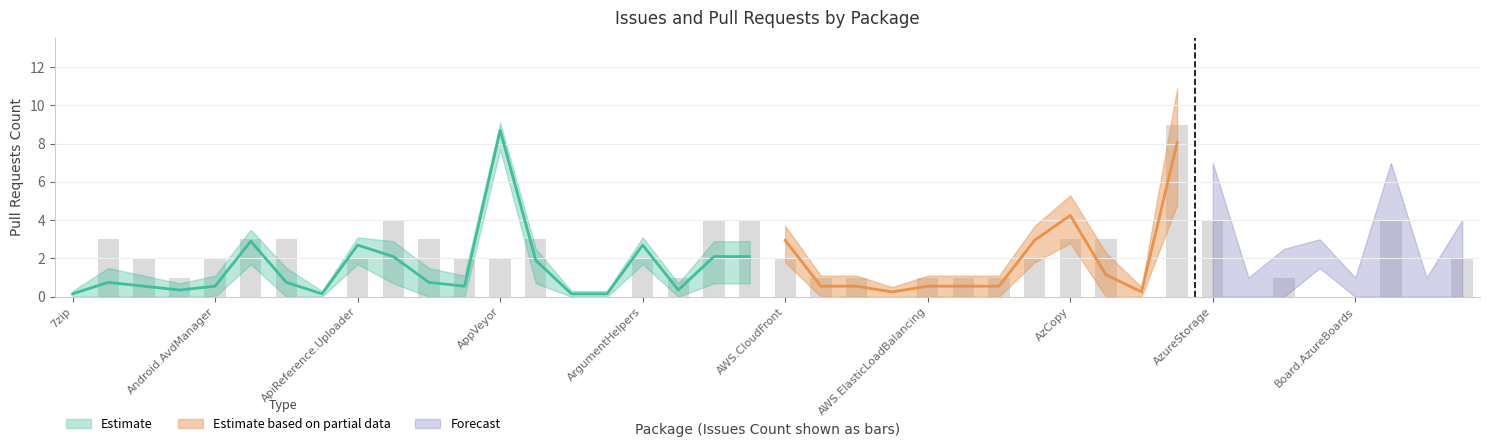

What is the change in value from Cake.AliaSql to Cake.ArgumentBinder?

-2